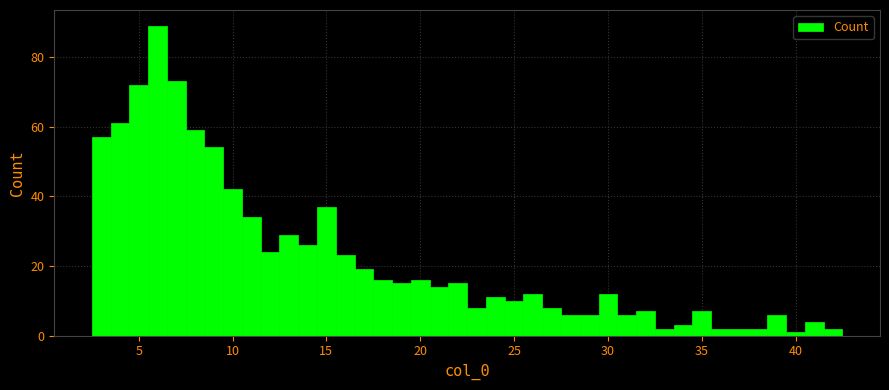

Around what value on the x-axis is the tallest bar? Give the approximate position of its centre, as read against the axis.

6.0